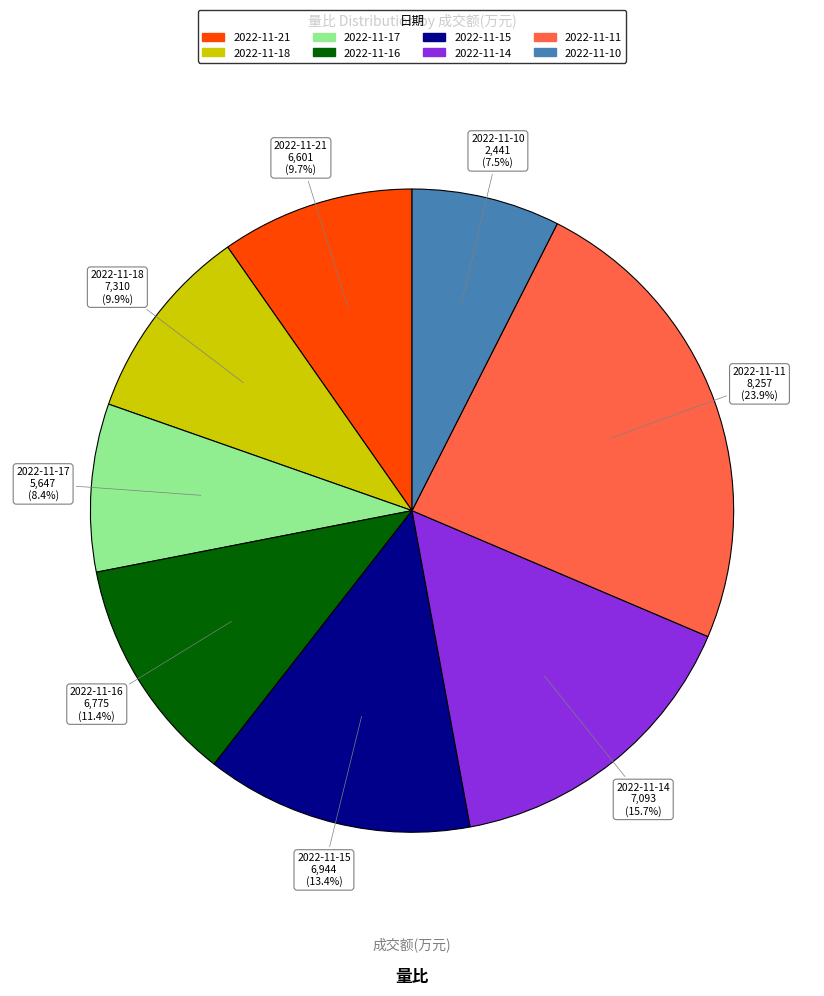

Does 2022-11-16 account for over 50% of the chart?

No